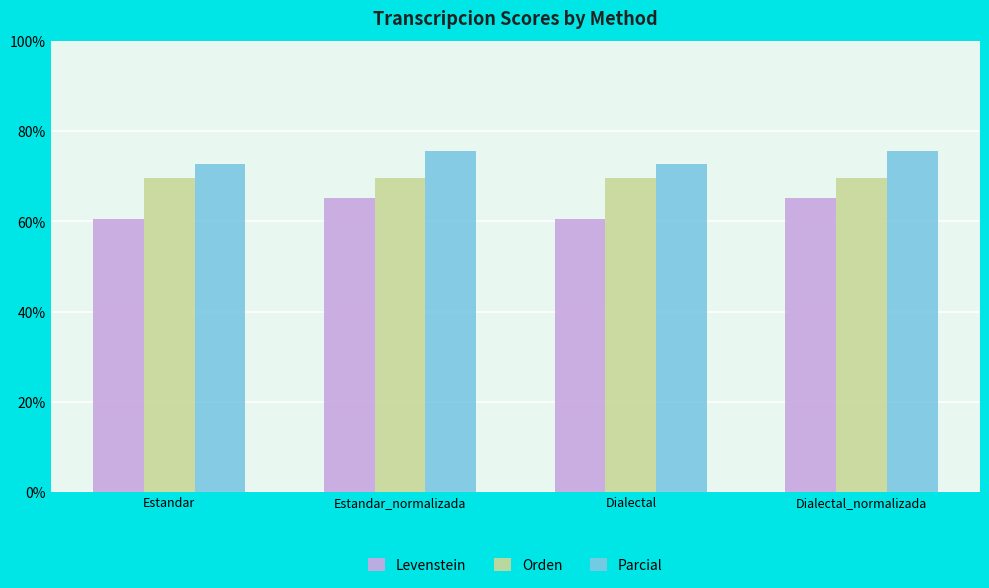

What is the difference between the highest and lowest values at Dialectal?

12.3